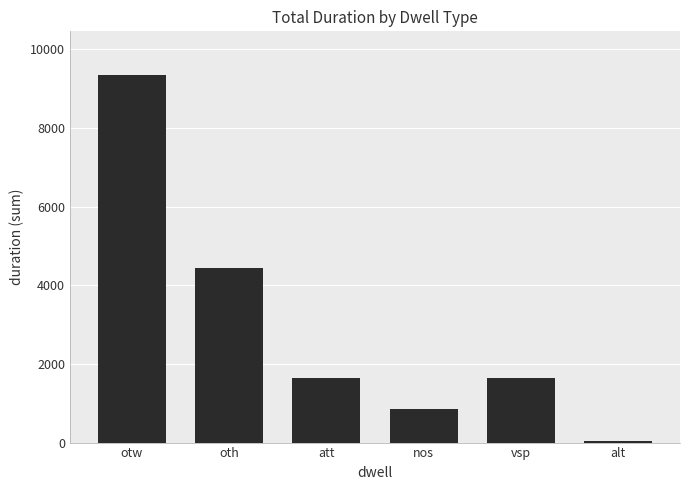

Where is the data nearest to the value 4691?

oth